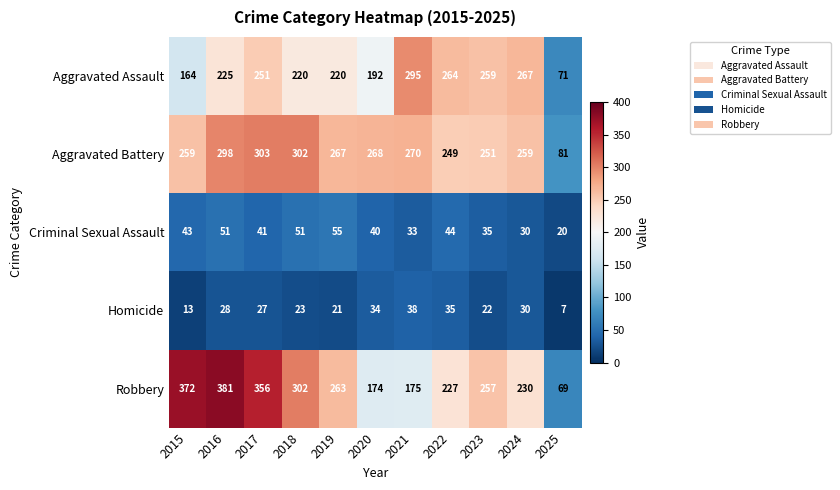

The value of Robbery at 2018 is 64. True or false?

False